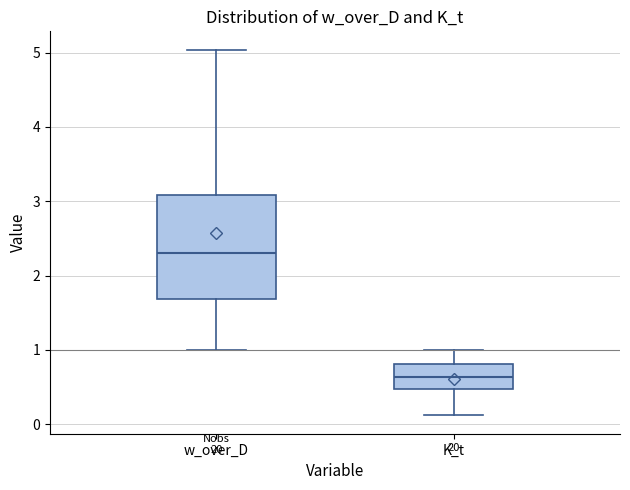

Reading left to right, transcribe this box plot: for each box, give where its median line is, the range the box spans, and where its two whiskers end, as read against the y-axis. The values are not printed on the chart, so give them approximately, as read against the axis.

w_over_D: median 2.3, box 1.7 to 3.1, whiskers 1.0 to 5.0
K_t: median 0.6, box 0.5 to 0.8, whiskers 0.1 to 1.0